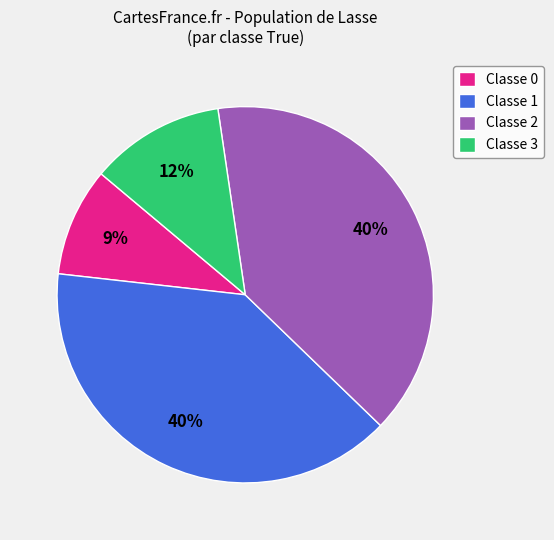

Is there any slice that represents more than half of the pie?

No